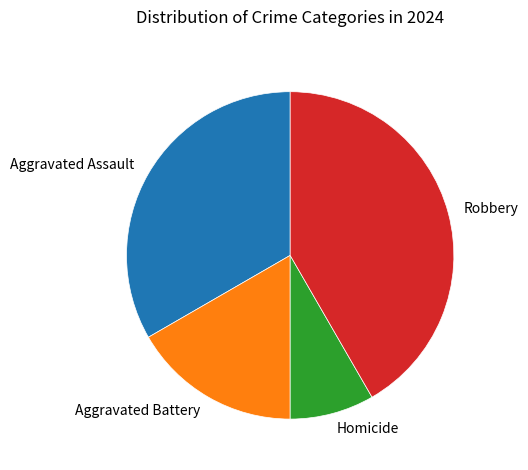

Is it true that Robbery is 42% of the pie?

True